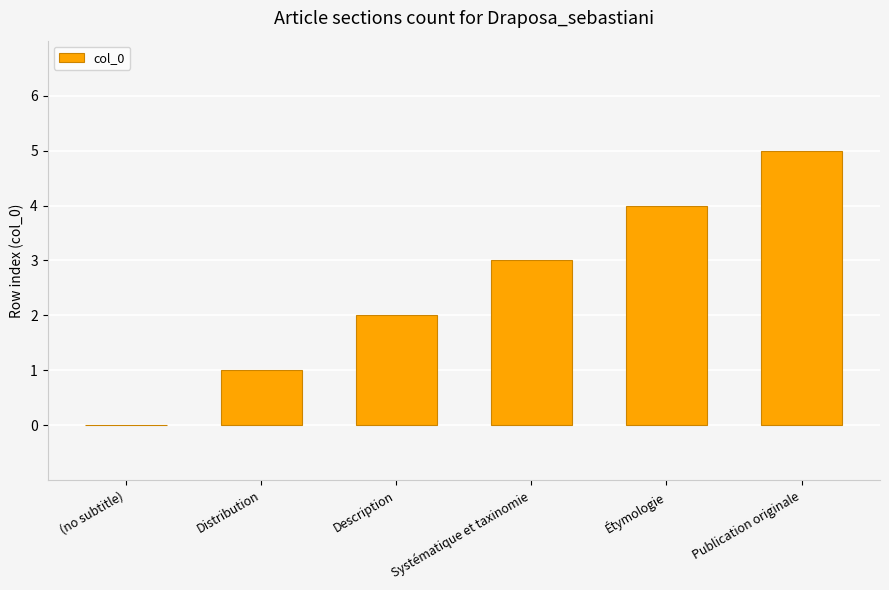

How many positive values are there?

5